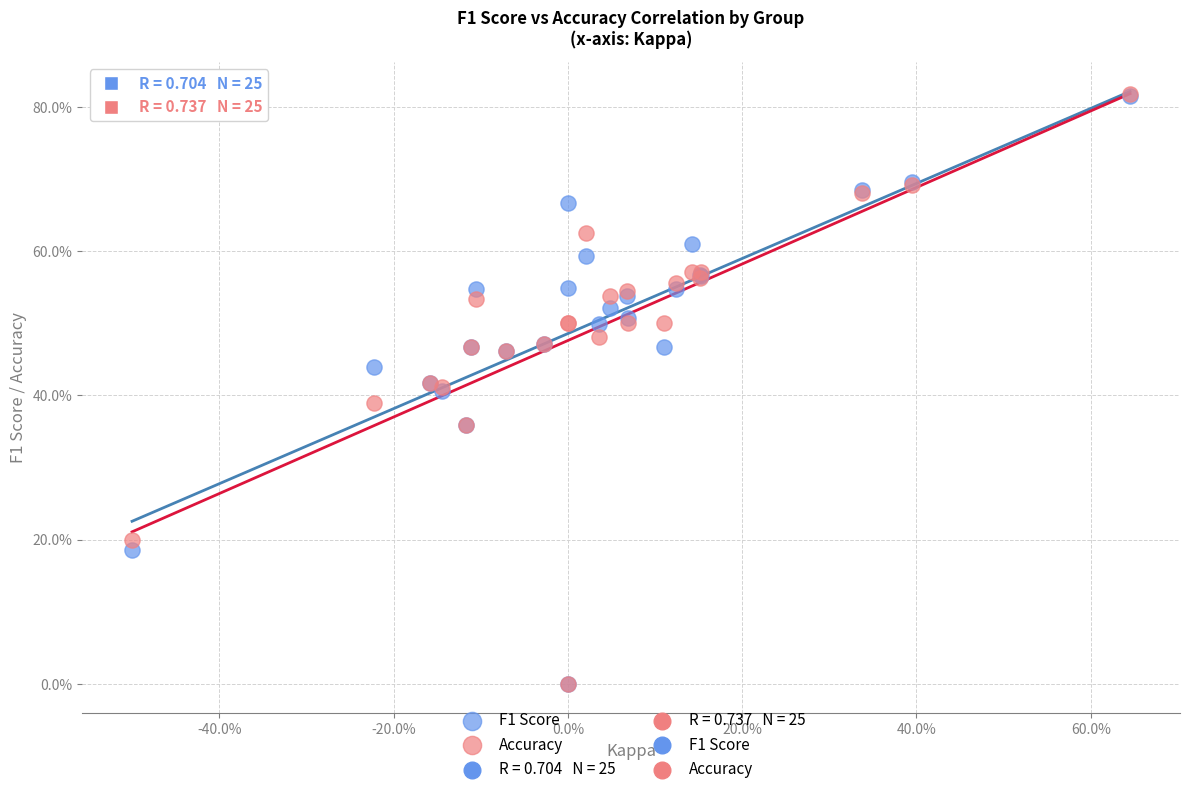

Which series has the widest spread of Y values?

Accuracy